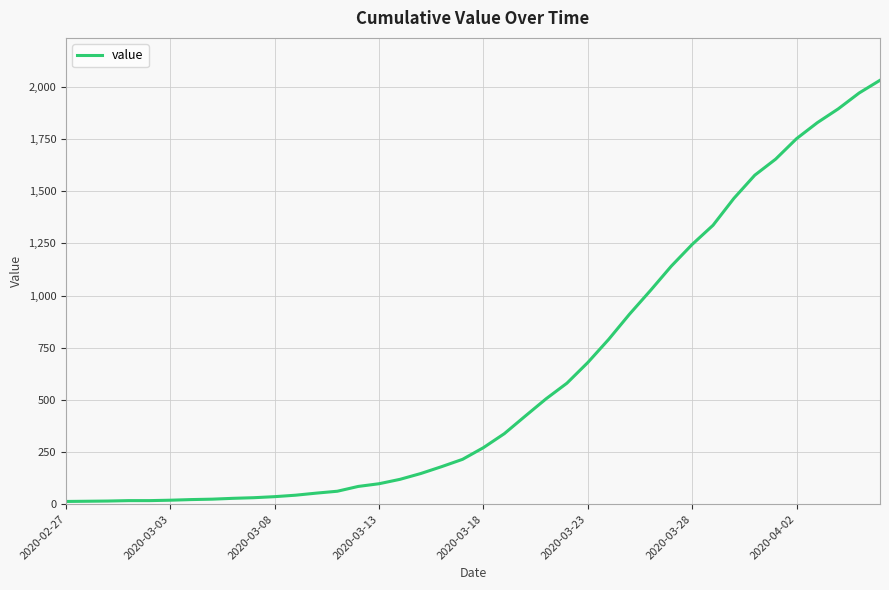

What is the maximum value shown in the chart?

2032